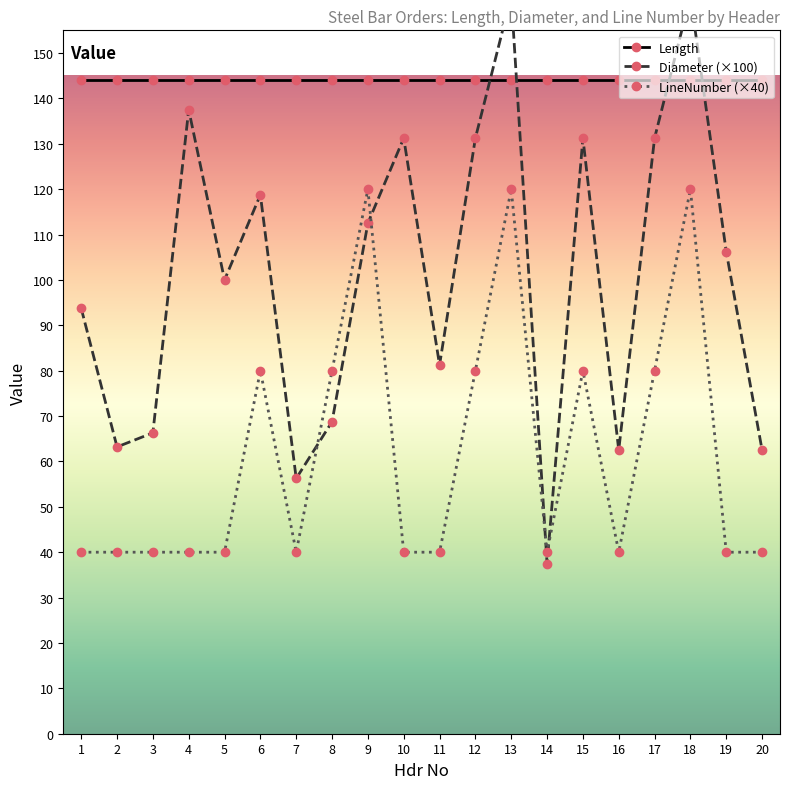

What are all the series names shown in the legend?

Length, Diameter (×100), LineNumber (×40)